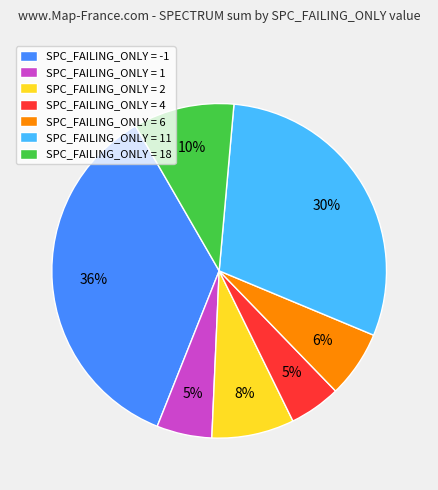

Combined, do SPC_FAILING_ONLY = 1 and SPC_FAILING_ONLY = 11 account for over 50%?

No